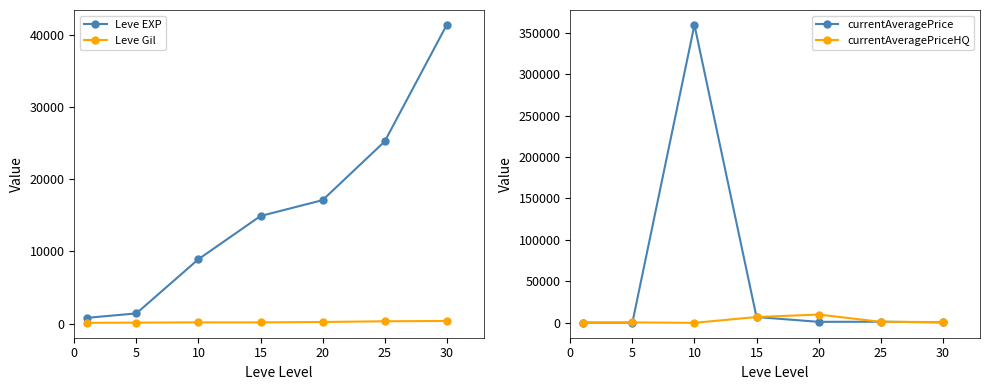

What is the value of the currentAveragePriceHQ point at the 1st from the left?

195.0